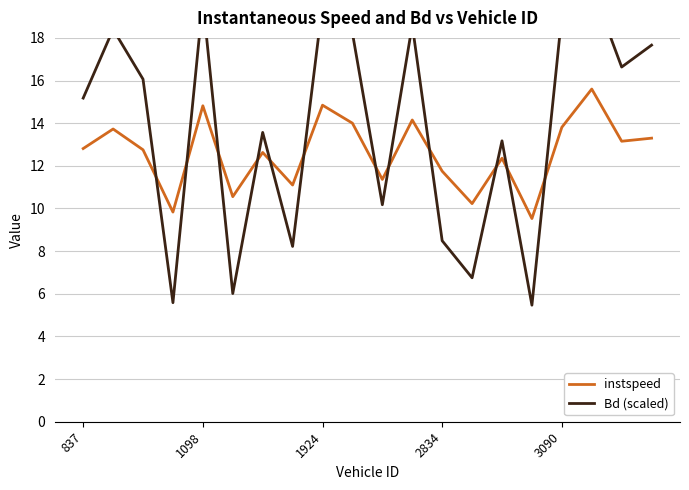

How many lines are shown in the chart?

2